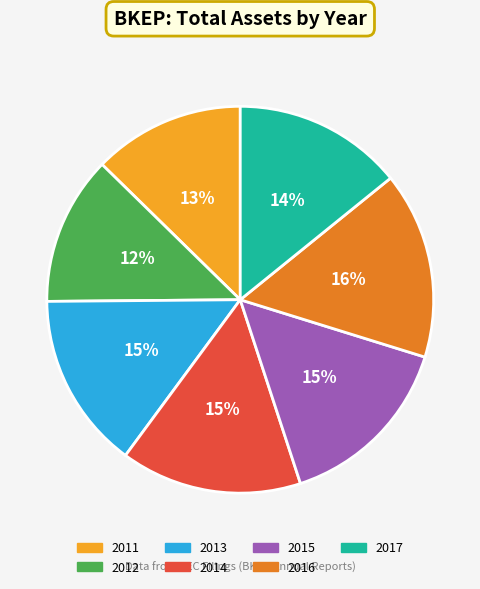

The 2014 slice represents 15% of the pie. True or false?

True